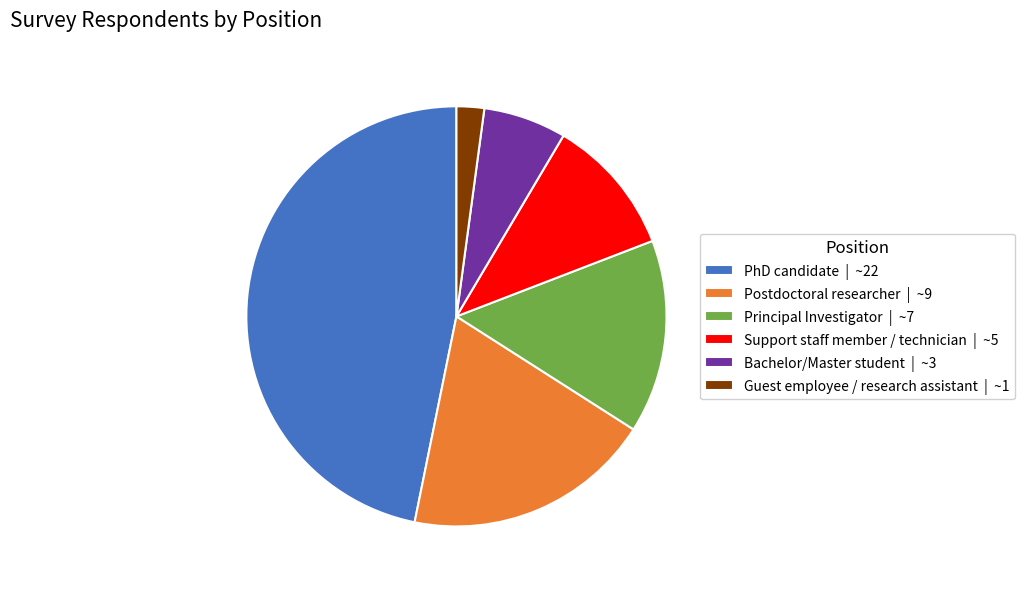

Combined, do Principal Investigator | ~7 and PhD candidate | ~22 account for over 50%?

Yes